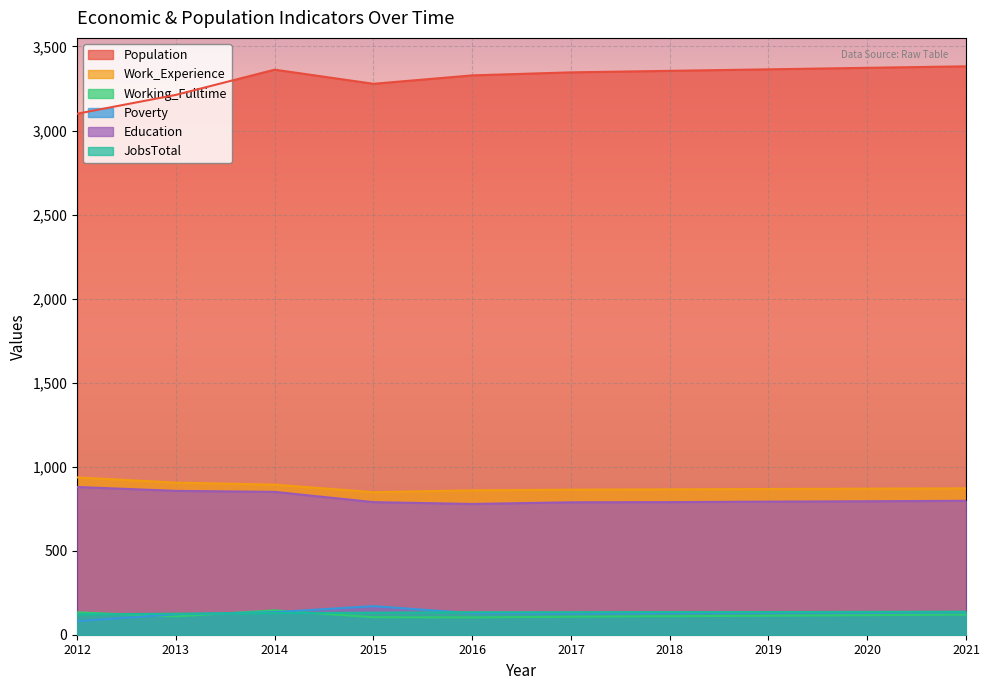

Which series has the widest spread of values?

Population